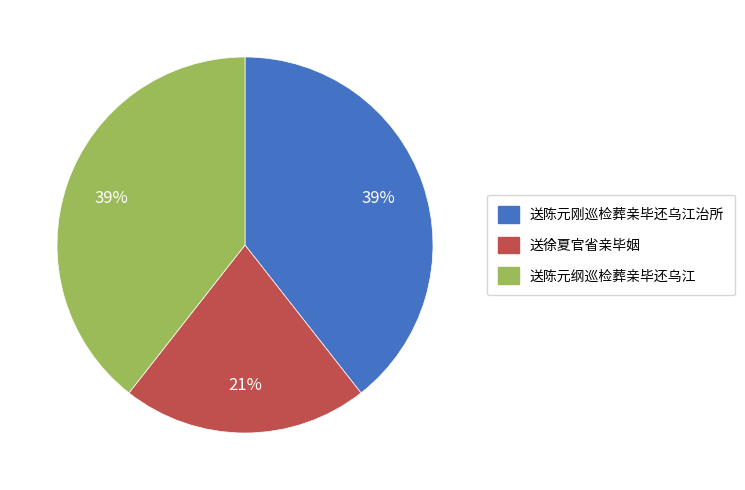

To the nearest percent, what is the difference between the 送徐夏官省亲毕姻 and 送陈元刚巡检葬亲毕还乌江治所 slice percentages?

18%